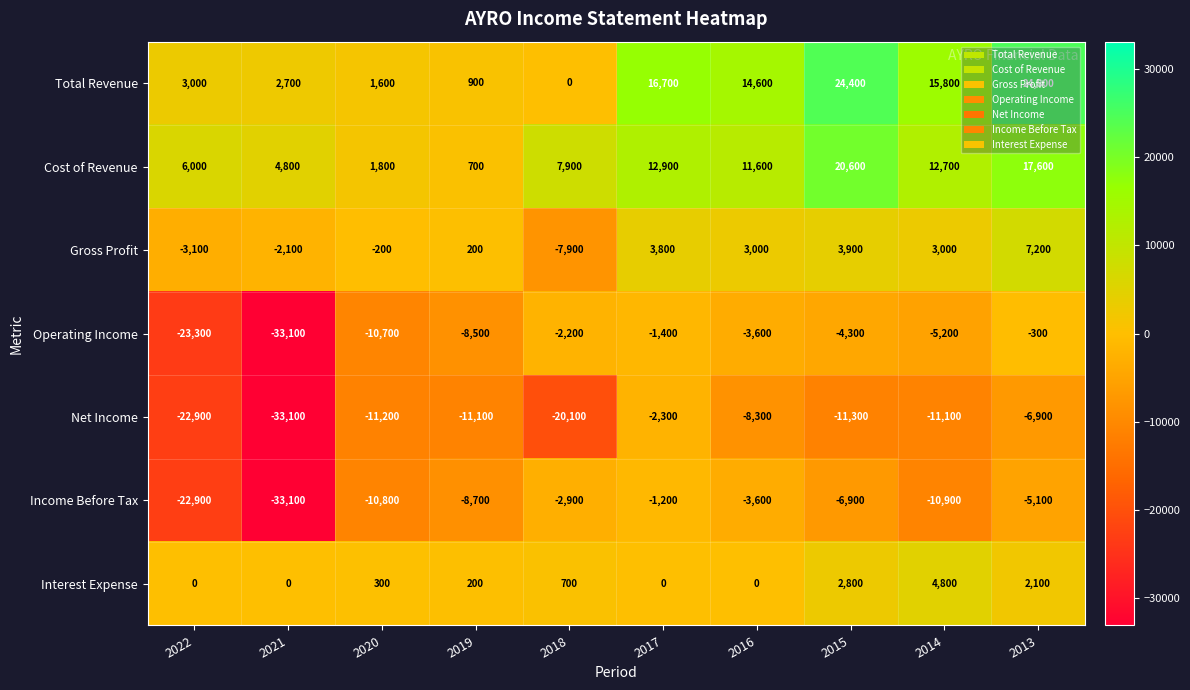

How many distinct data groups are displayed?

7